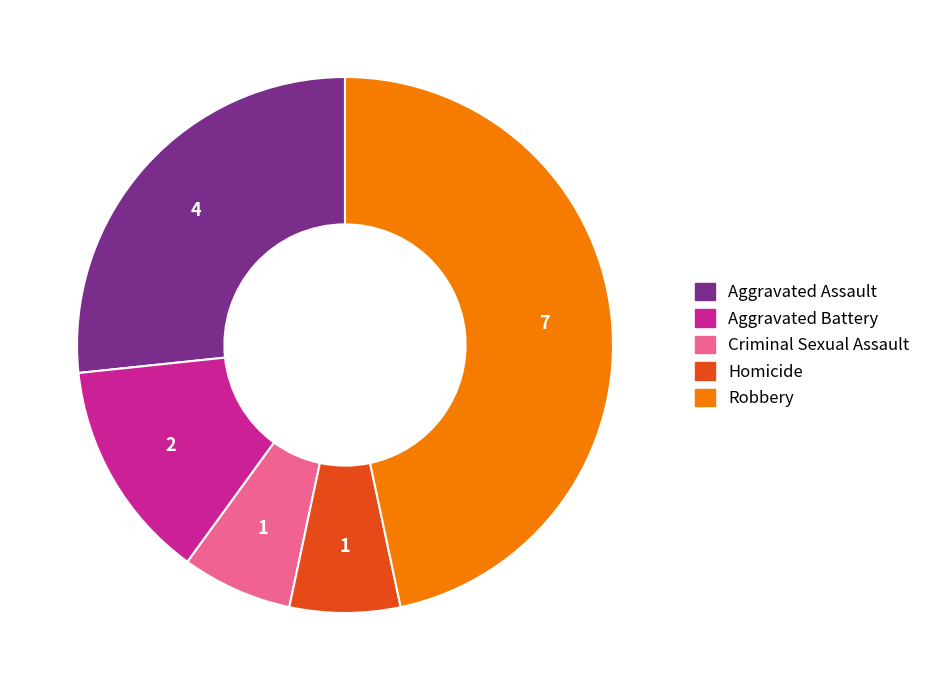

Combined, do Aggravated Battery and Aggravated Assault account for over 50%?

No